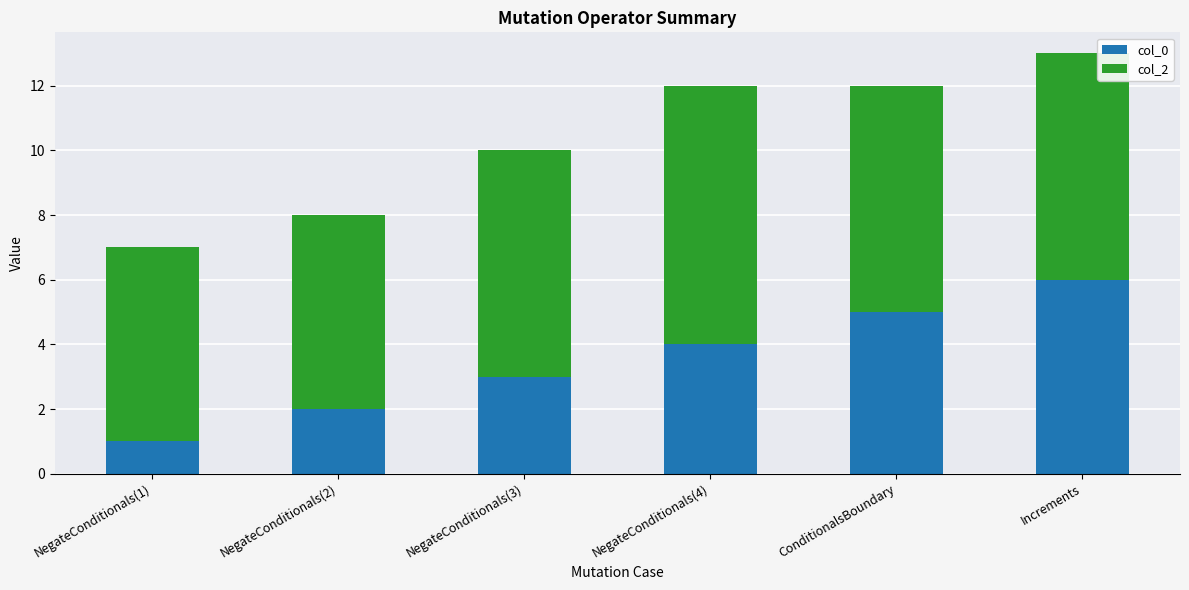

The col_0 series shows 3 at NegateConditionals(3). True or false?

True